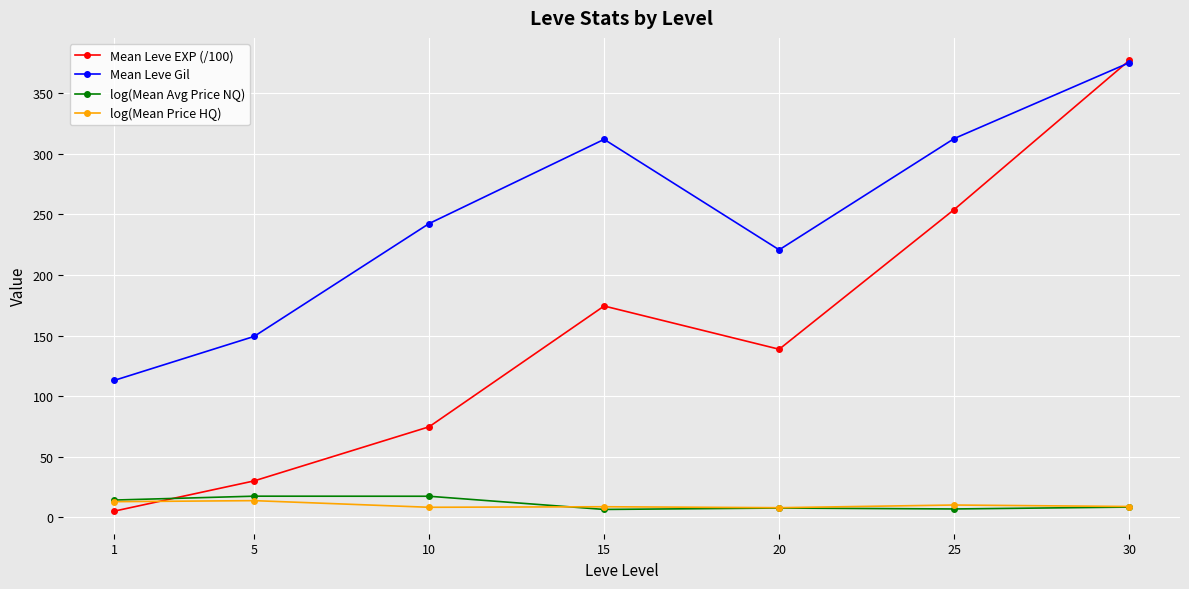

Which series has the widest spread of values?

Mean Leve EXP (/100)